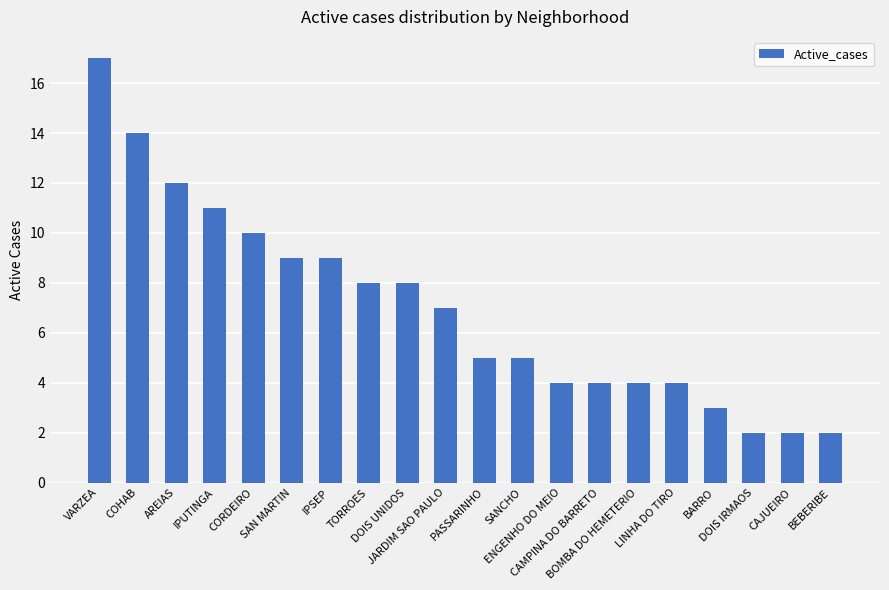

What is the difference between the second highest and second lowest values?

12